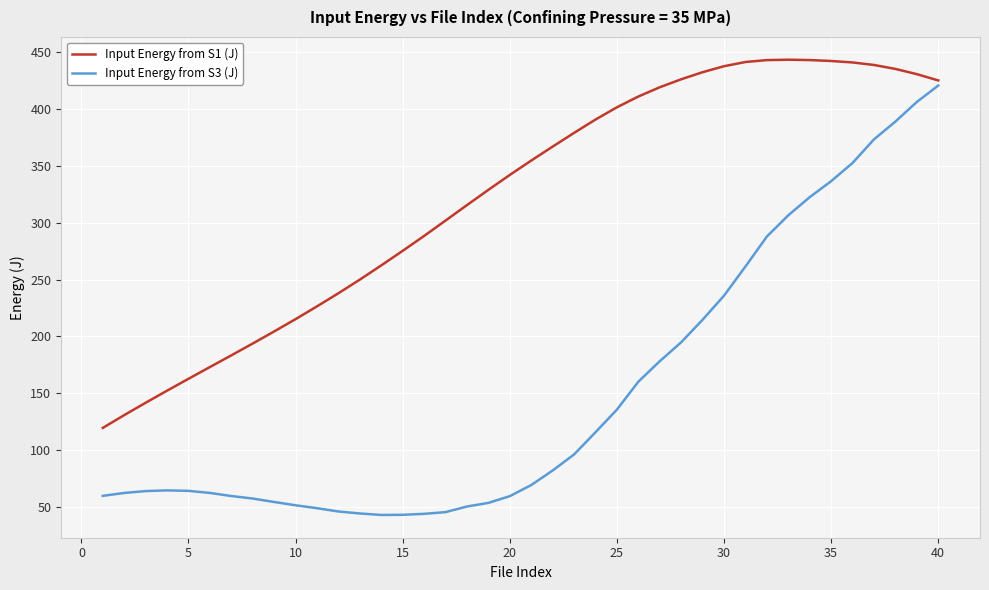

What is the minimum value for Input Energy from S3 (J)?

42.8